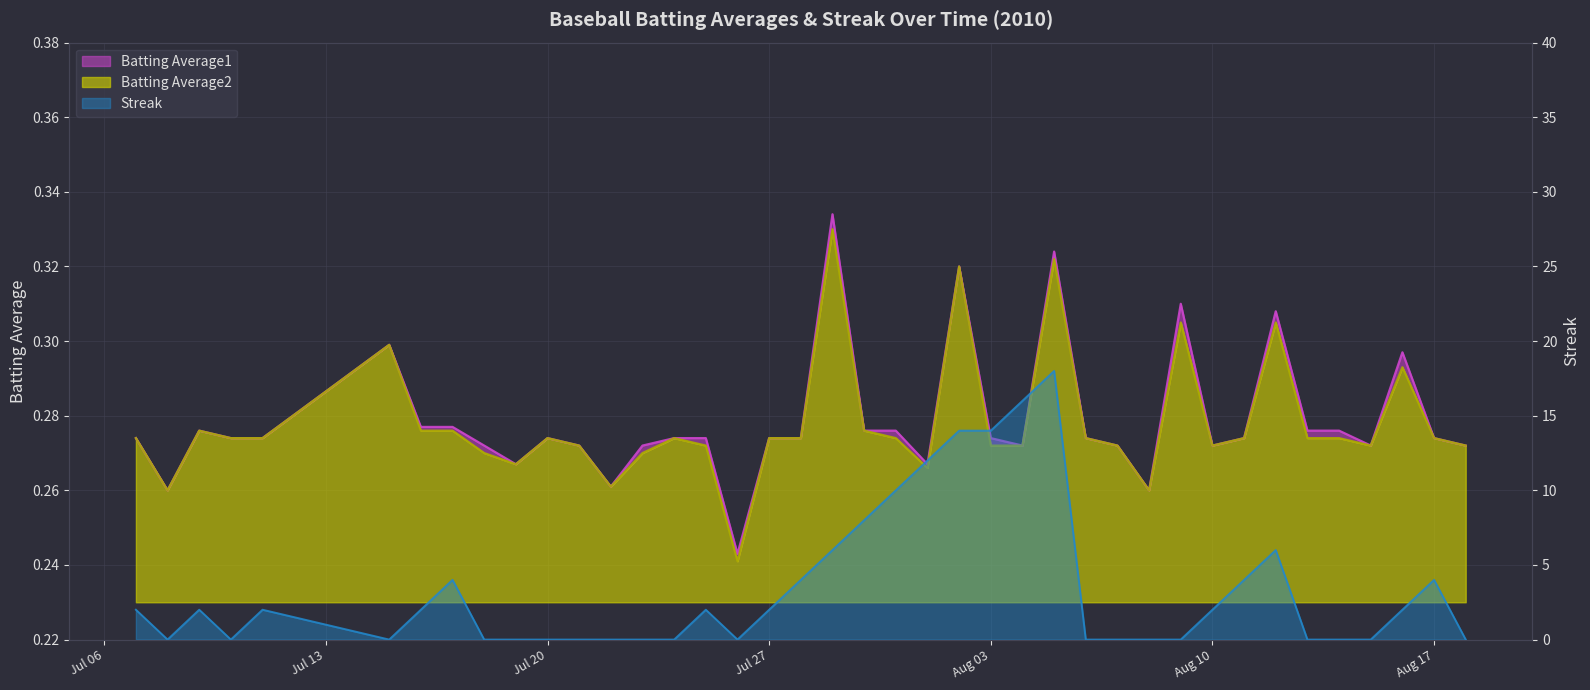

How many lines are shown in the chart?

3